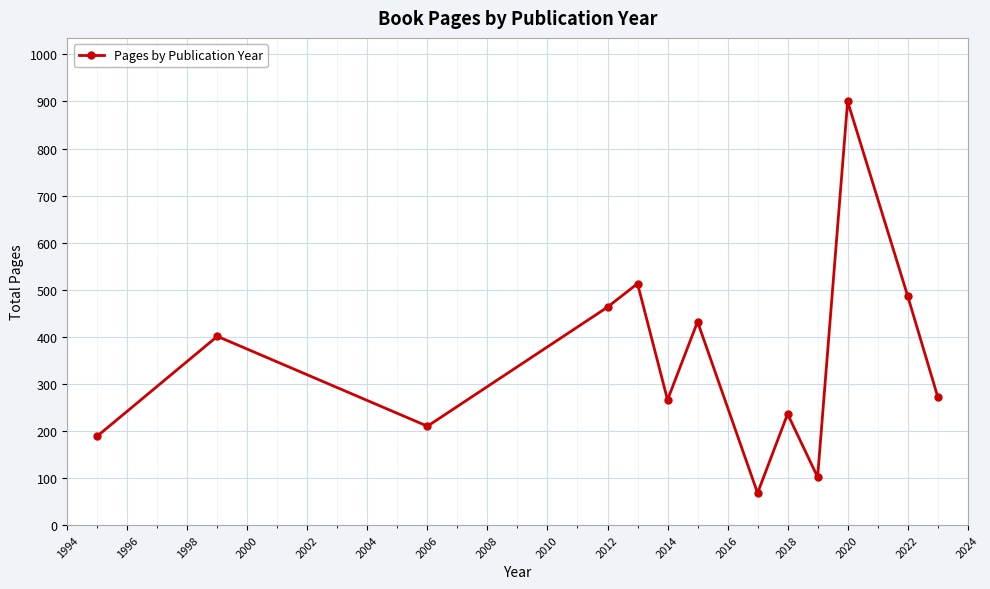

What is the minimum value shown in the chart?

68